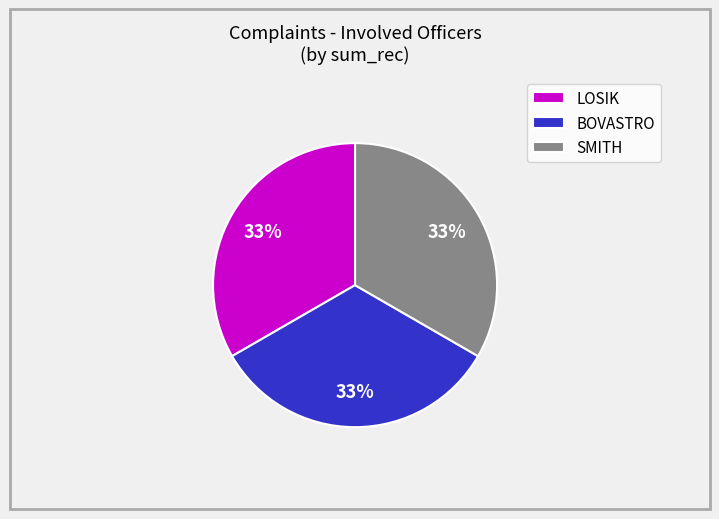

How many slices are in this pie chart?

3